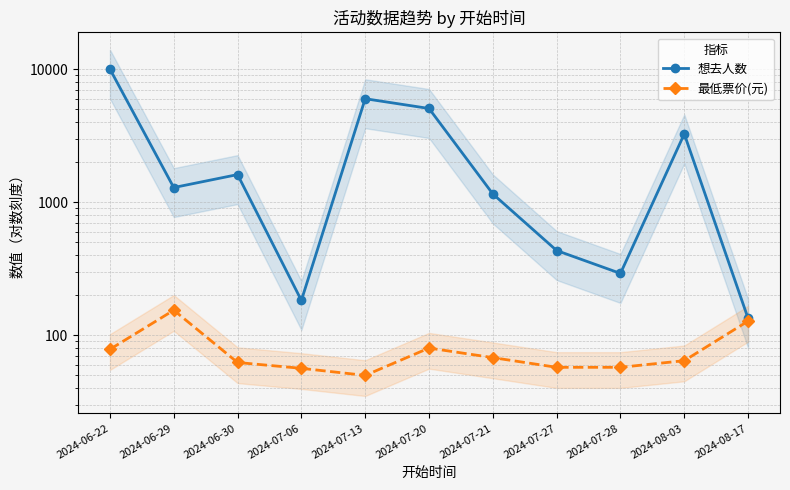

The value of 最低票价(元) at 2024-07-13 is 80.8. True or false?

False